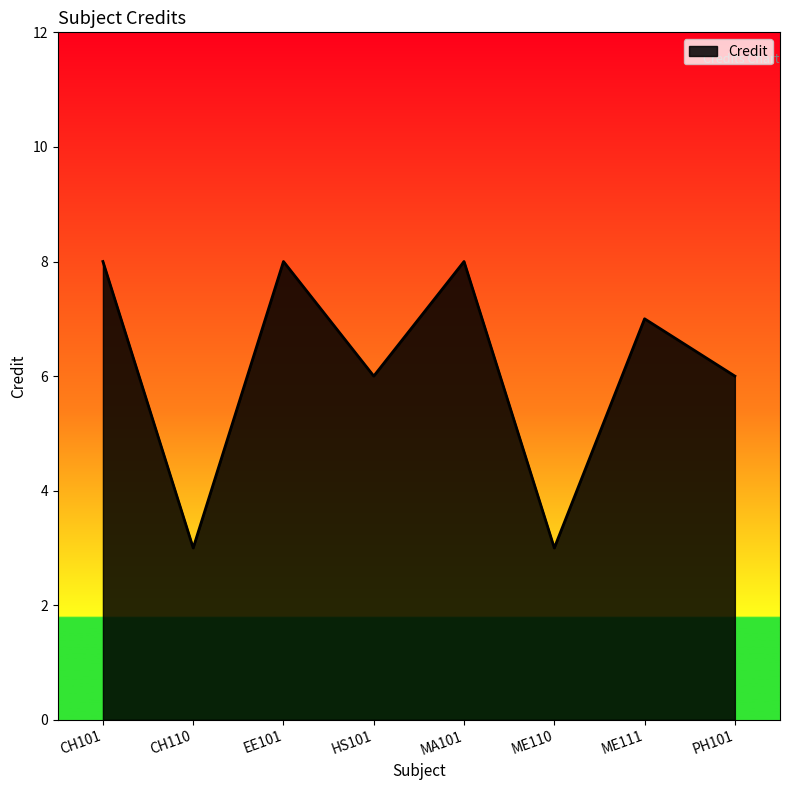

Is it true that the value at HS101 is 6?

True